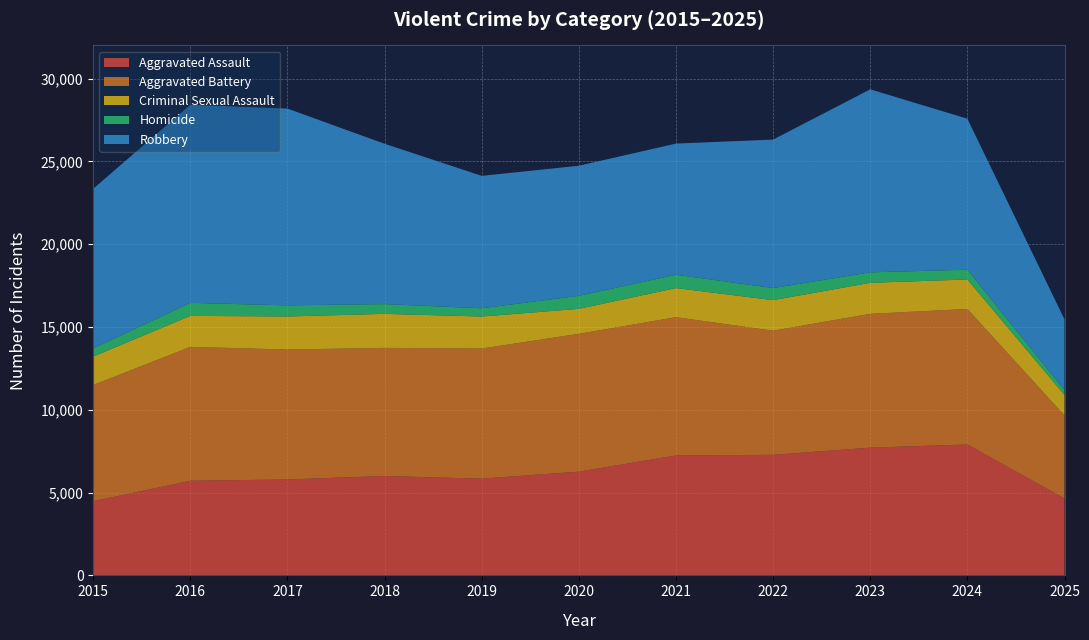

Reading left to right, what are all the values shown in this chart?

Aggravated Assault: 2015=4480	2016=5713	2017=5793	2018=6002	2019=5841	2020=6265	2021=7242	2022=7281	2023=7712	2024=7905	2025=4648
Aggravated Battery: 2015=7018	2016=8085	2017=7845	2018=7734	2019=7858	2020=8320	2021=8348	2022=7495	2023=8080	2024=8182	2025=5010
Criminal Sexual Assault: 2015=1715	2016=1871	2017=1995	2018=2056	2019=1931	2020=1508	2021=1757	2022=1844	2023=1873	2024=1781	2025=1237
Homicide: 2015=496	2016=786	2017=672	2018=588	2019=499	2020=787	2021=806	2022=730	2023=632	2024=589	2025=292
Robbery: 2015=9638	2016=11960	2017=11881	2018=9681	2019=7995	2020=7855	2021=7920	2022=8964	2023=11052	2024=9116	2025=4271